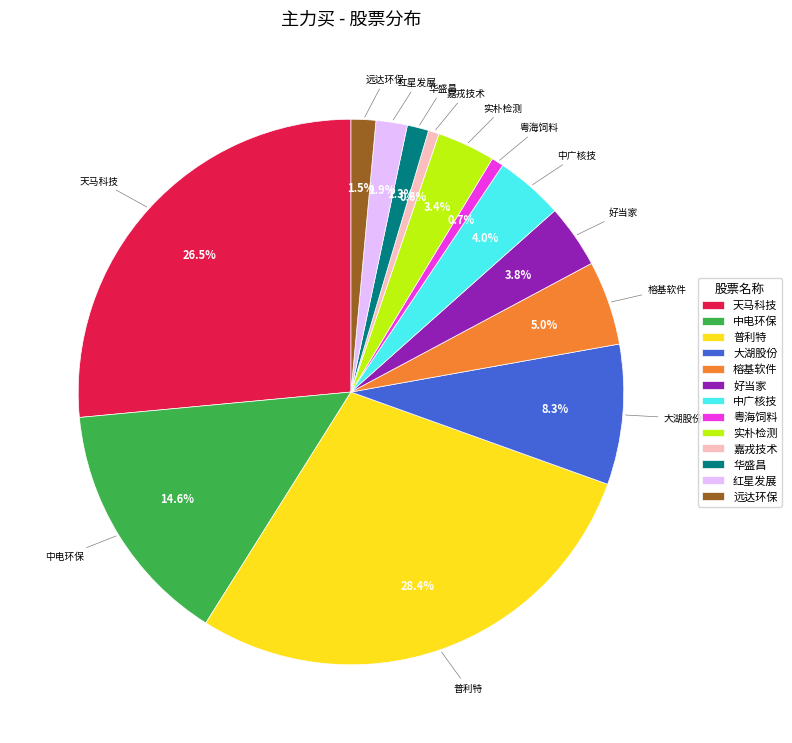

To the nearest percent, what is the difference between the largest and smallest slice percentages?

28%